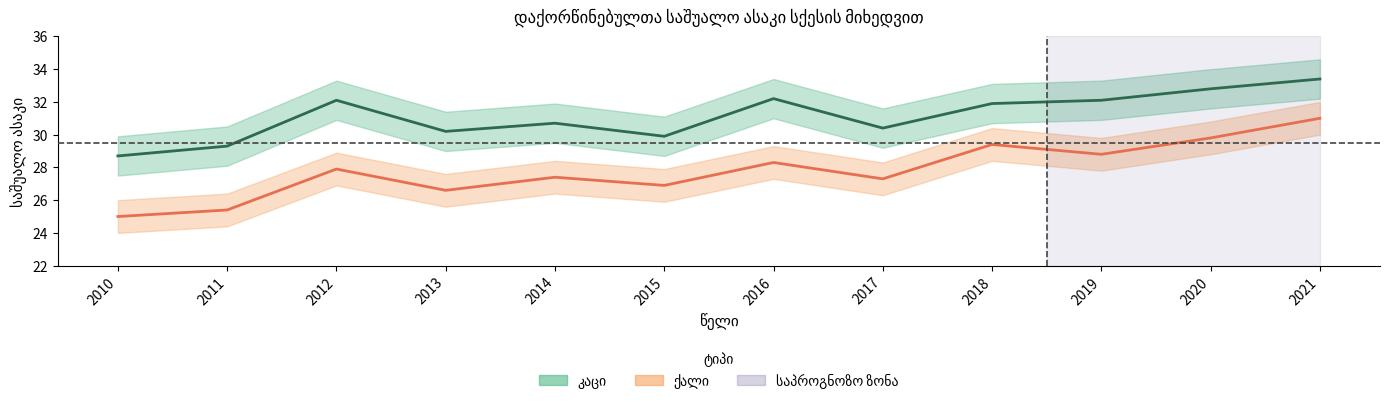

Reading left to right, extract all data points from this chart.

კაცი: 2010=28.7	2011=29.3	2012=32.1	2013=30.2	2014=30.7	2015=29.9	2016=32.2	2017=30.4	2018=31.9	2019=32.1	2020=32.8	2021=33.4
ქალი: 2010=25.0	2011=25.4	2012=27.9	2013=26.6	2014=27.4	2015=26.9	2016=28.3	2017=27.3	2018=29.4	2019=28.8	2020=29.8	2021=31.0